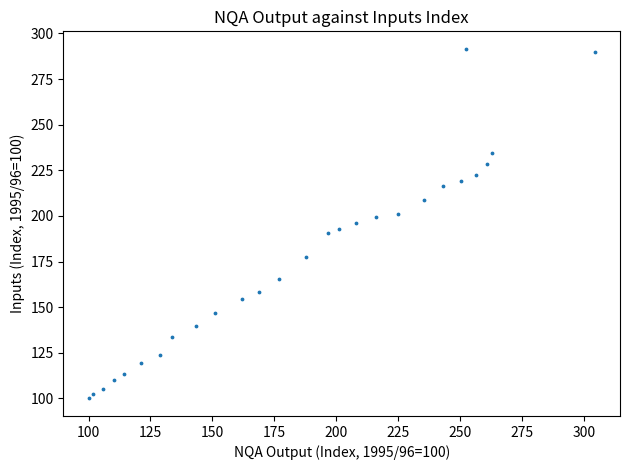

What is the range of X values (max minus min)?

204.4